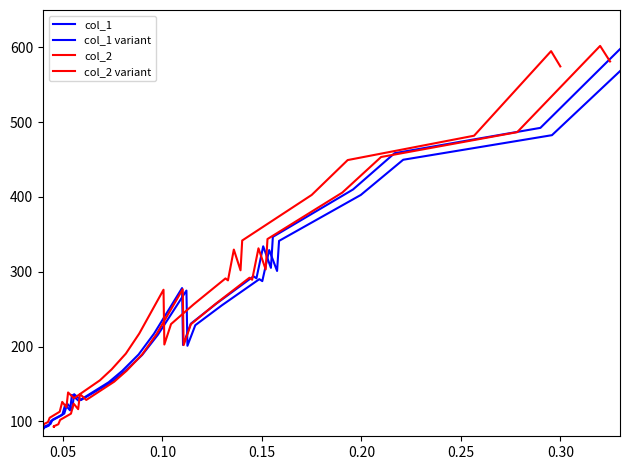

What are all the series names shown in the legend?

col_1, col_1 variant, col_2, col_2 variant